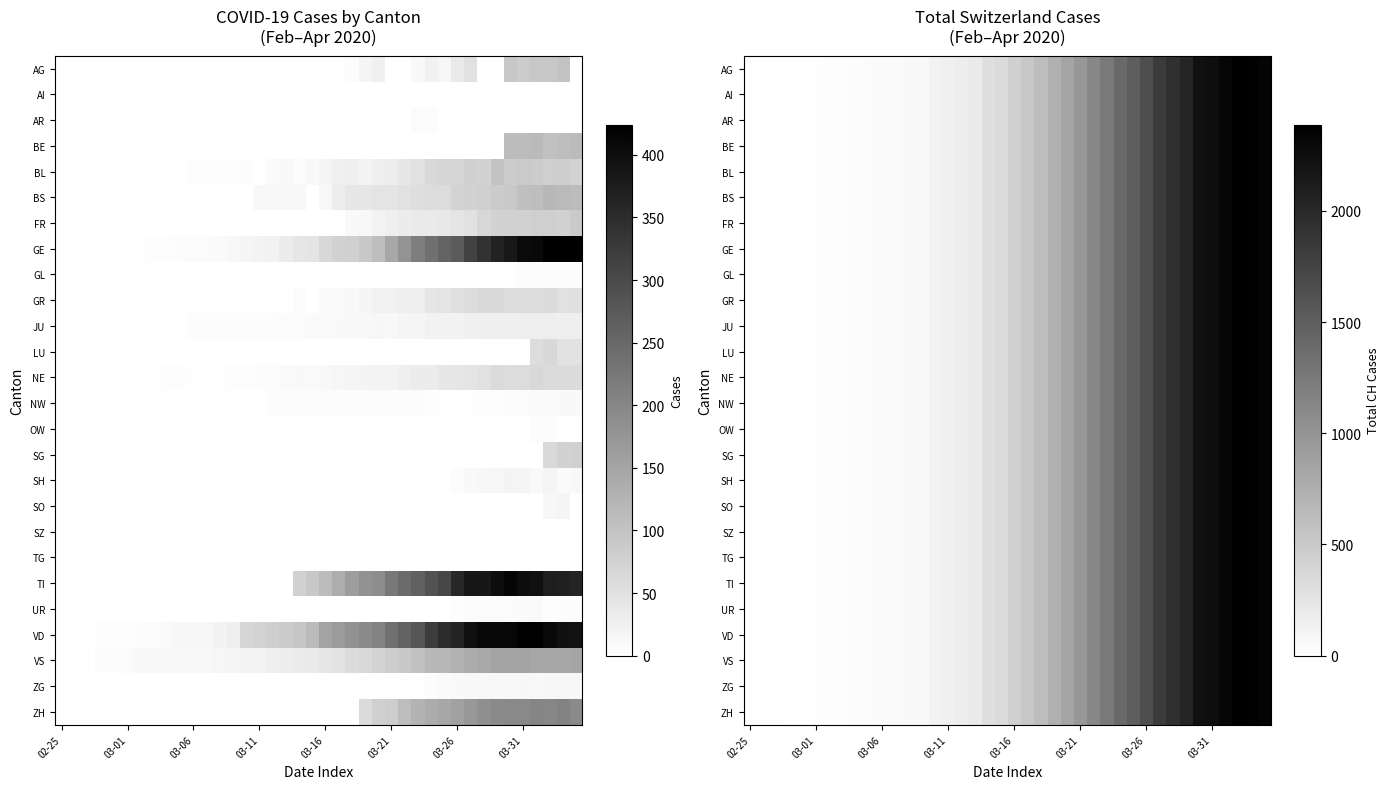

At how many categories does at least one series exceed 1113?

14